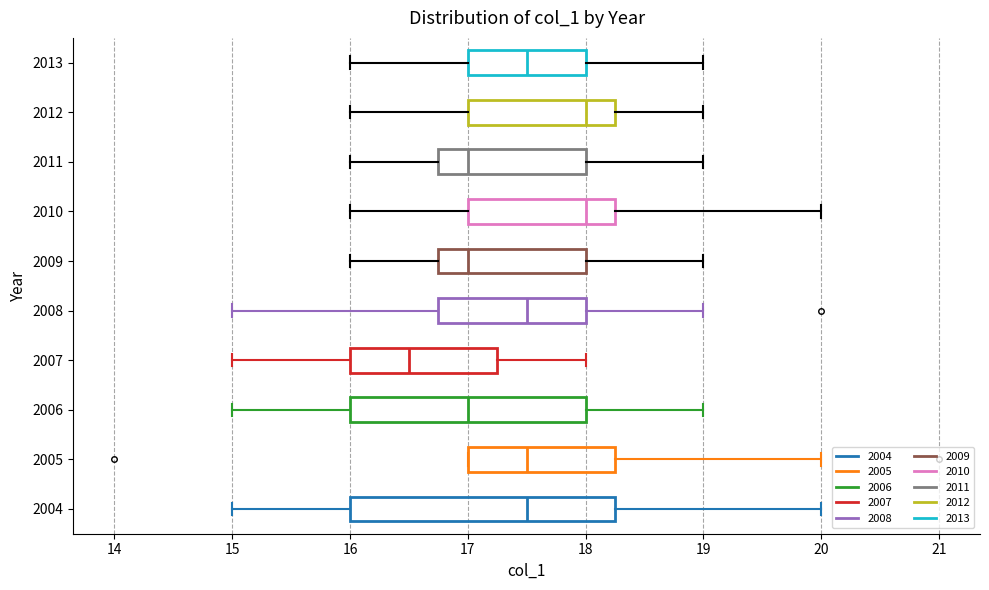

Where is the left edge of the box at y = 2004 on the x-axis? The values are not printed on the chart, so give them approximately, as read against the axis.

16.0